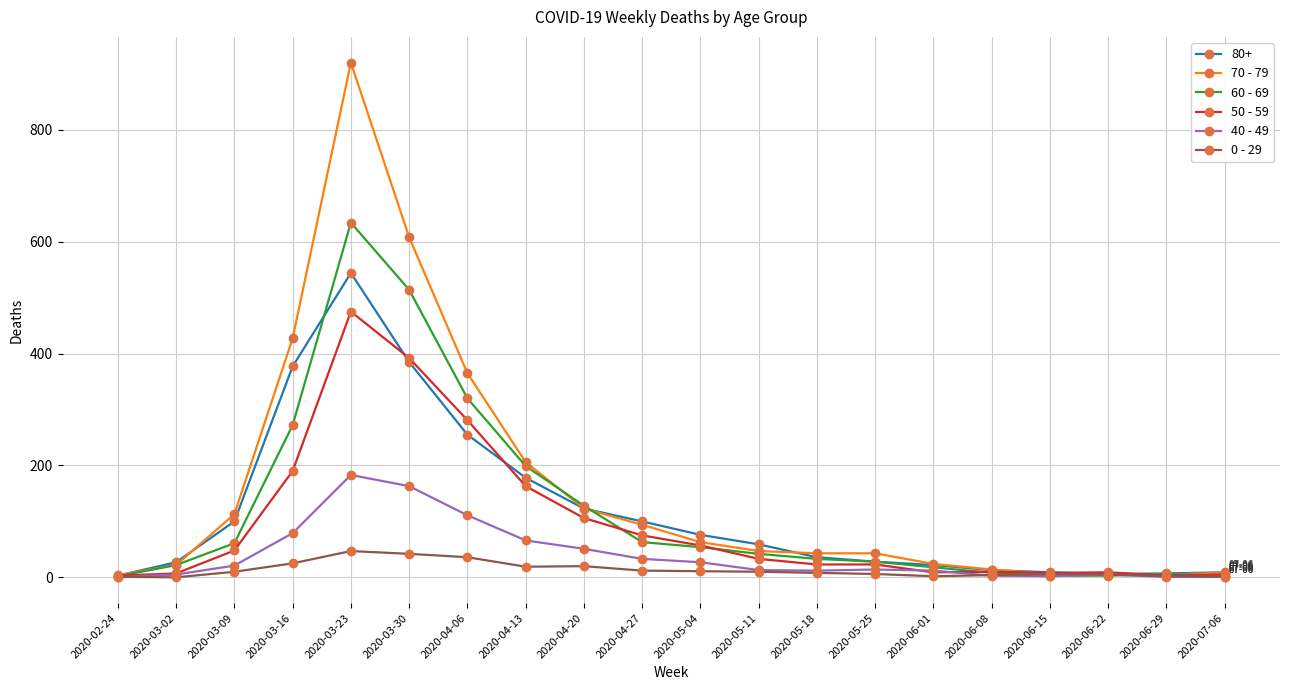

How many categories are shown in the chart?

20